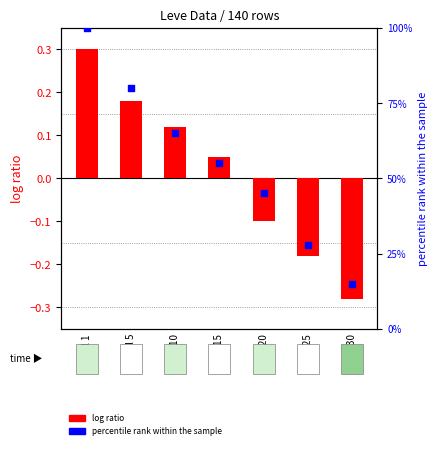

Is the value of percentile rank within the sample at Level 25 greater than the value of log ratio at Level 1?

No